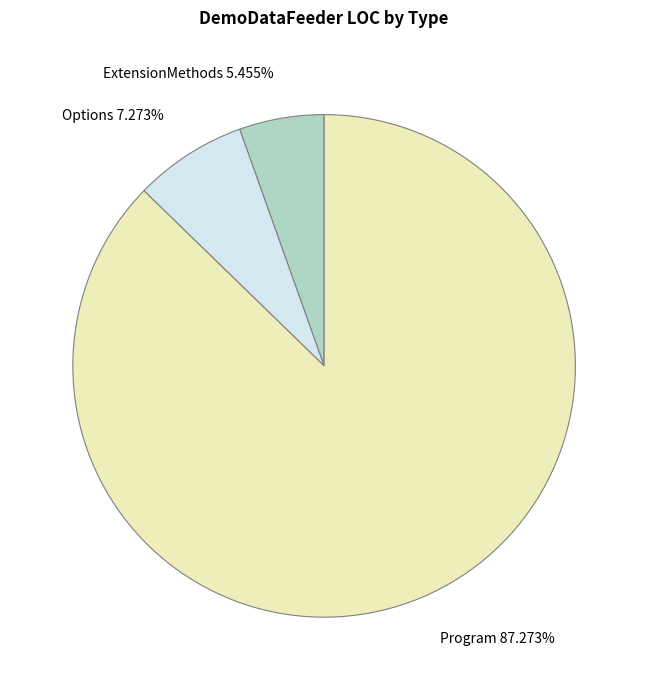

True or false: Program accounts for 87% of the total.

True